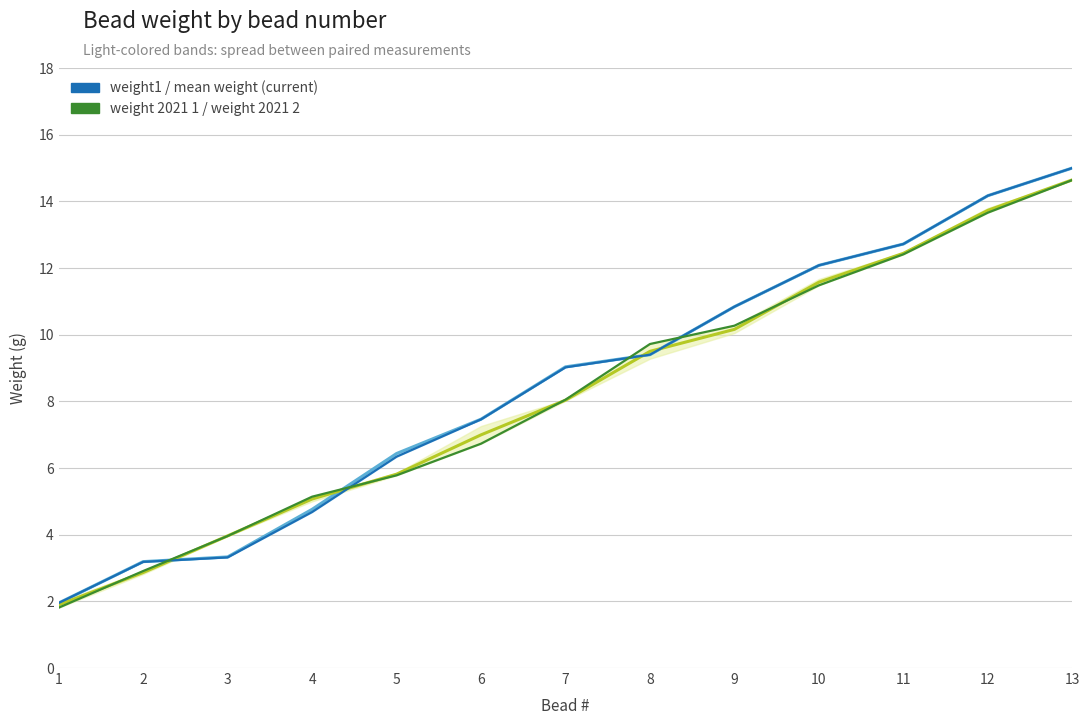

What is the approximate value of weight1 at 8?

9.4